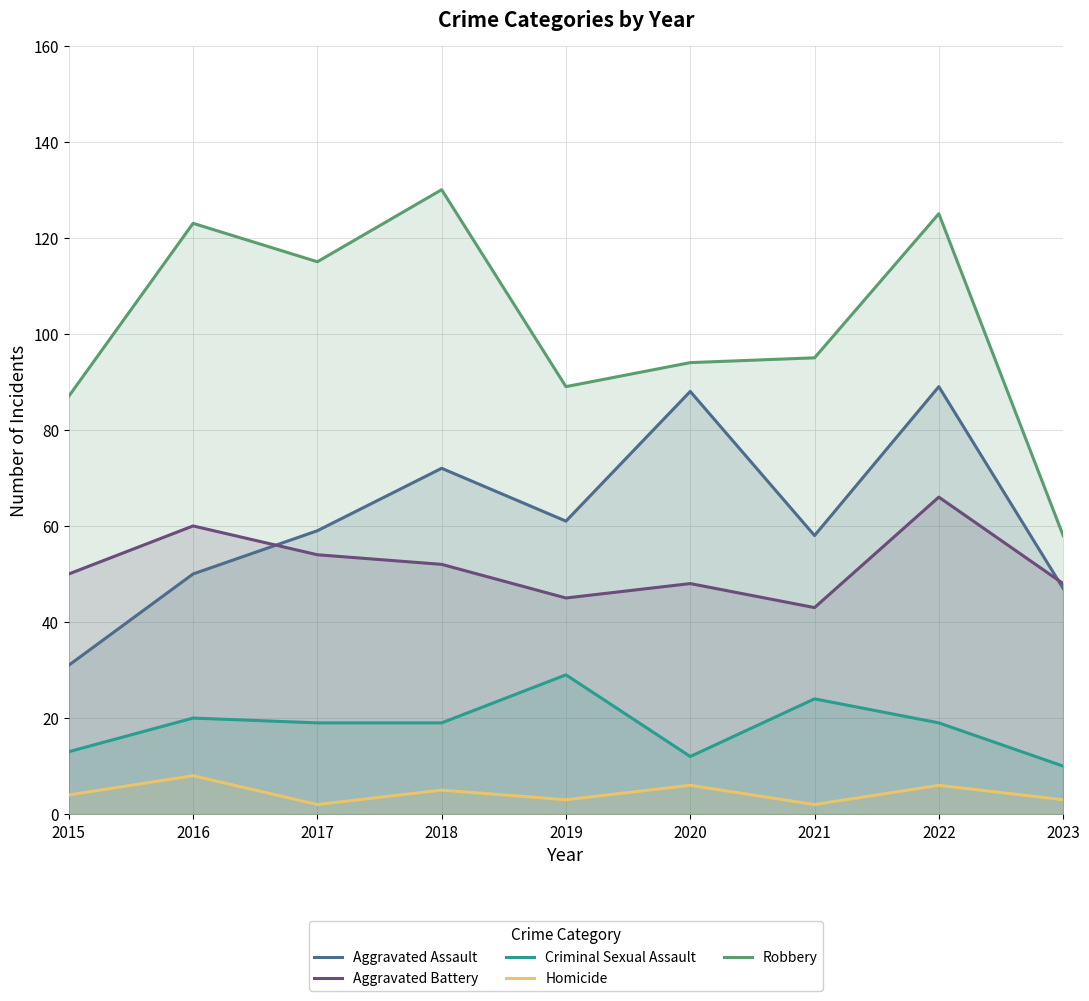

What is the maximum value shown in the chart?

130